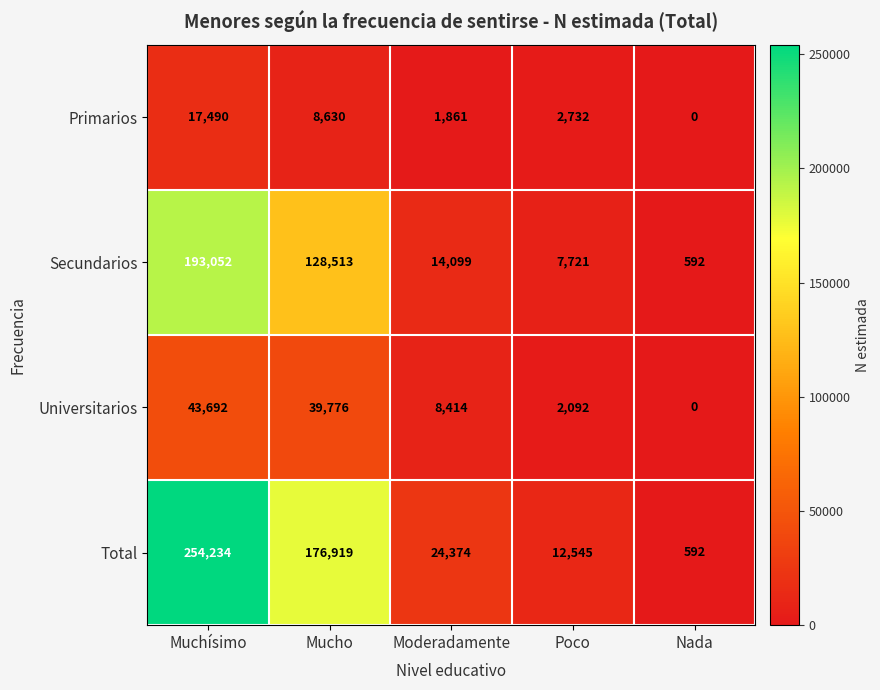

What is the total value across all series at Mucho?

353838